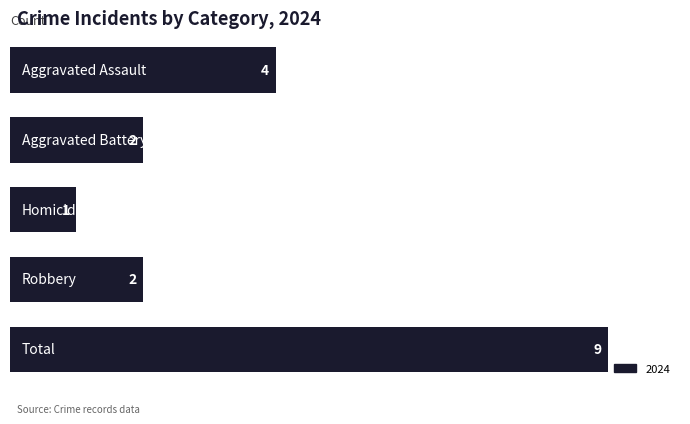

How many values are below 2?

1